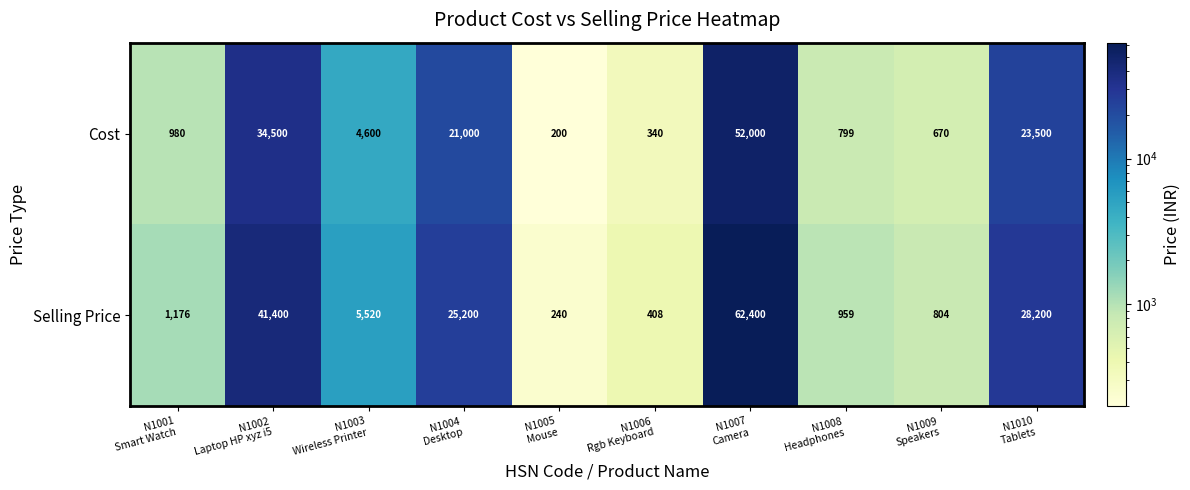

What is the difference between the highest and lowest values at N1004
Desktop?

4200